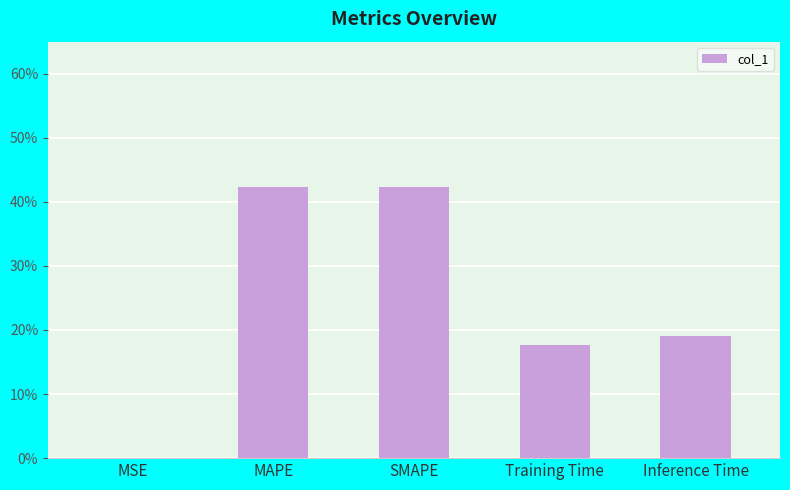

Rank the categories by value from lowest to highest.

MSE, Training Time, Inference Time, SMAPE, MAPE